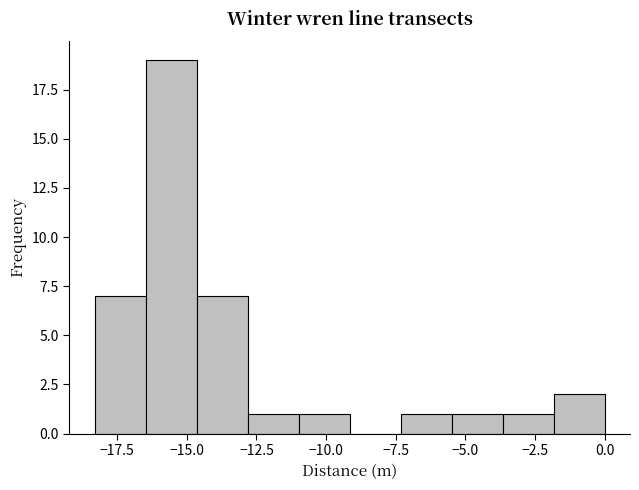

Read against the x-axis, roughly where is the centre of the tallest bar?

-15.5